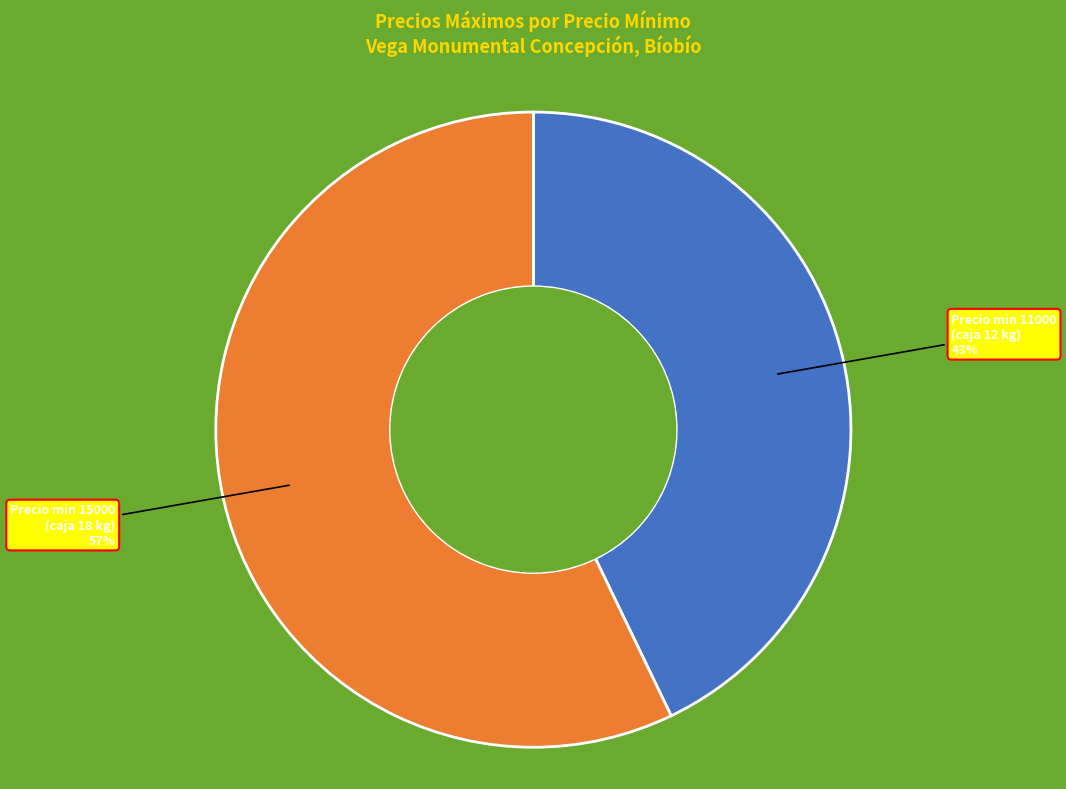

To the nearest percent, what is the difference between the Precio min 11000 (caja 12 kg) and Precio min 15000 (caja 18 kg) slice percentages?

14%